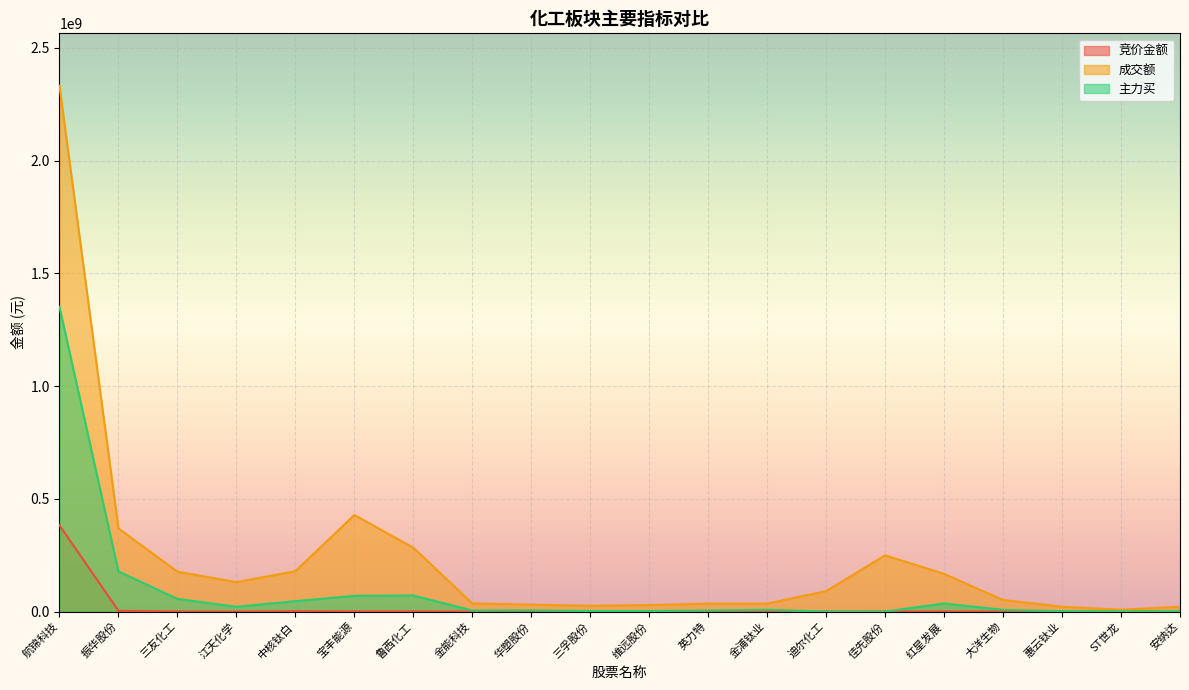

Reading left to right, list all the values displayed in this chart.

竞价金额: 航锦科技=382896834	振华股份=3445000	三友化工=340109	江天化学=108660	中核钛白=1526087	宝丰能源=751660	鲁西化工=742742	金能科技=6852	华塑股份=297388	三孚股份=42666	维远股份=88412	英力特=63674	金浦钛业=688800	迪尔化工=143835	佳先股份=677480	红星发展=399000	大洋生物=498150	惠云钛业=848	ST世龙=0	安纳达=21670
成交额: 航锦科技=2330933969	振华股份=368563078	三友化工=177001338	江天化学=130469211	中核钛白=178946332	宝丰能源=428284301	鲁西化工=283067216	金能科技=36288808	华塑股份=30700685	三孚股份=25799309	维远股份=28803187	英力特=35004482	金浦钛业=35301536	迪尔化工=90781934	佳先股份=249272722	红星发展=167113489	大洋生物=51362459	惠云钛业=21411109	ST世龙=8146992	安纳达=21387974
主力买: 航锦科技=1350790786	振华股份=178086361	三友化工=56147988	江天化学=21400776	中核钛白=46056277	宝丰能源=69848667	鲁西化工=71227898	金能科技=4810727	华塑股份=5319264	三孚股份=2368740	维远股份=2380102	英力特=4721451	金浦钛业=8022478	迪尔化工=0	佳先股份=0	红星发展=36029891	大洋生物=7519587	惠云钛业=1646001	ST世龙=336350	安纳达=1503450